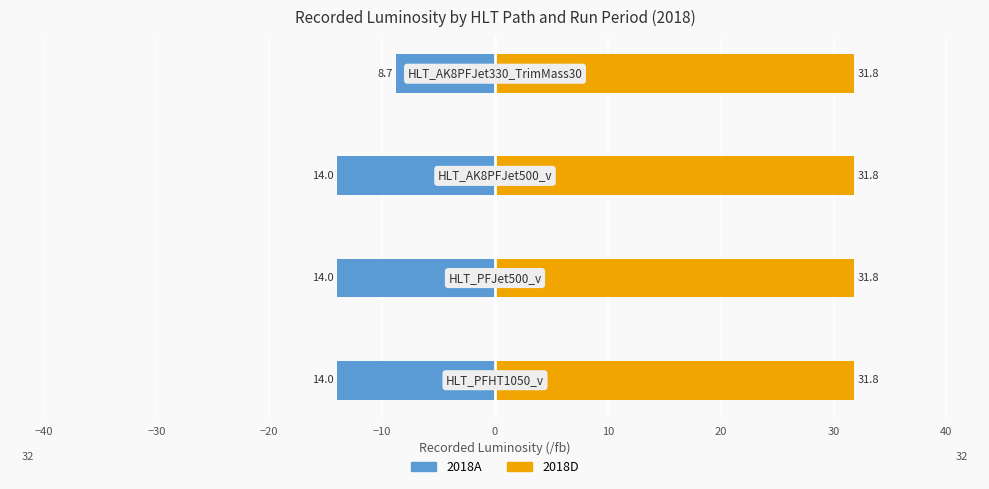

The value of 2018D at −20 is 0.6. True or false?

False